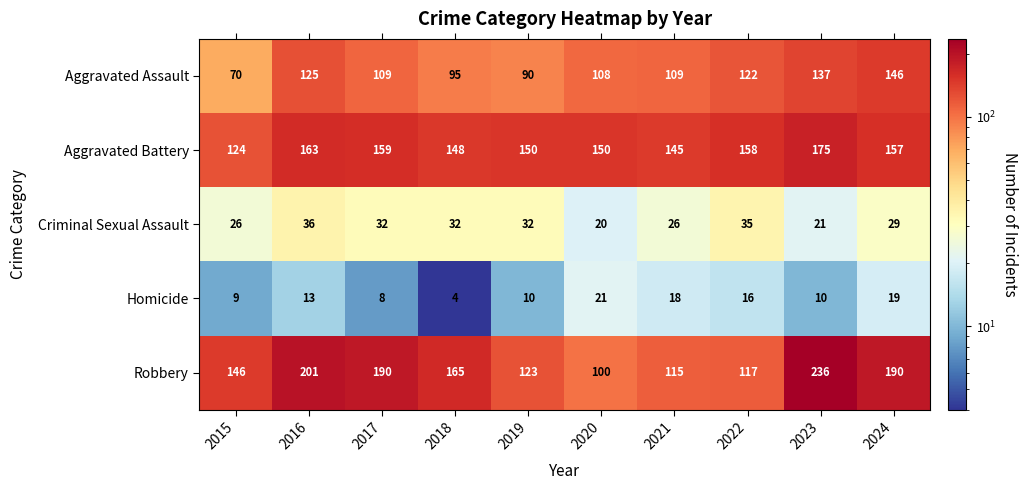

What is the difference between the second highest and minimum values in the Aggravated Battery series?

39